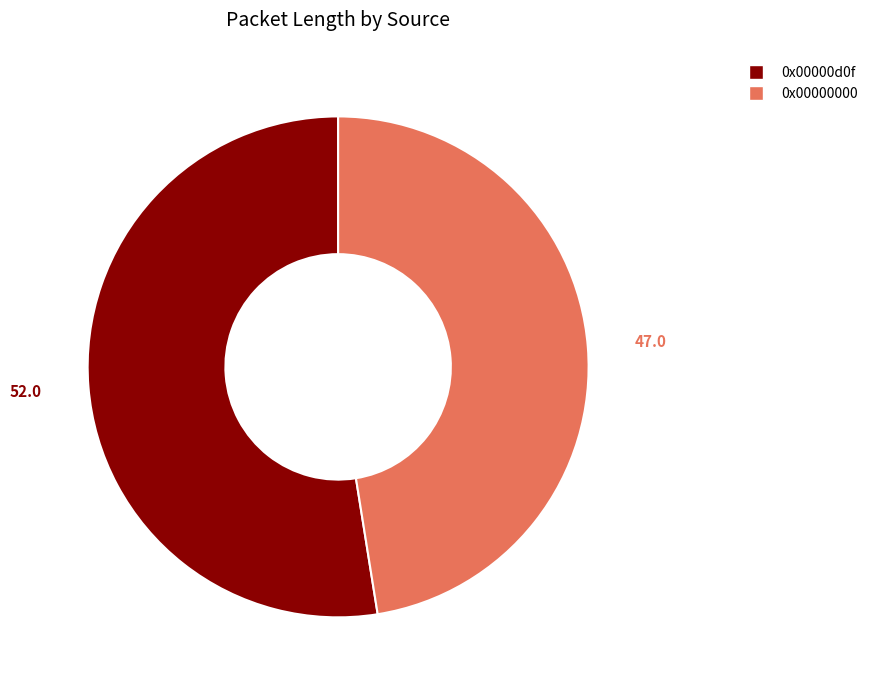

Rank the categories by value from lowest to highest.

0x00000000, 0x00000d0f